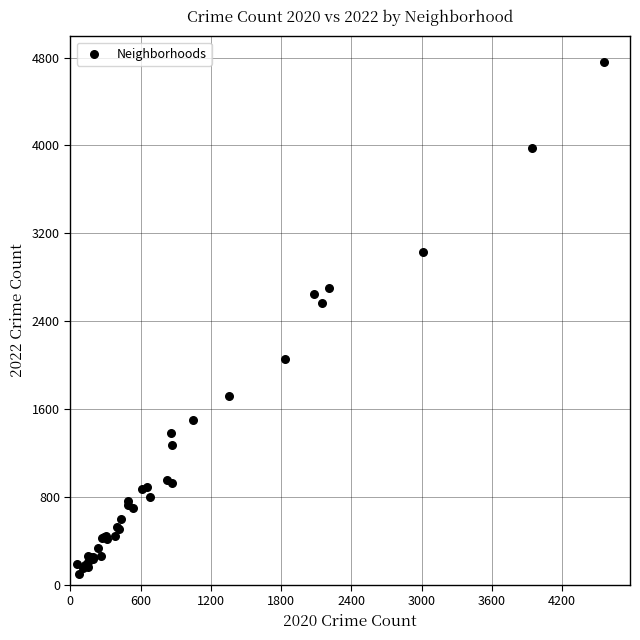

What Y value in the scatter plot is closest to 2430?

2566